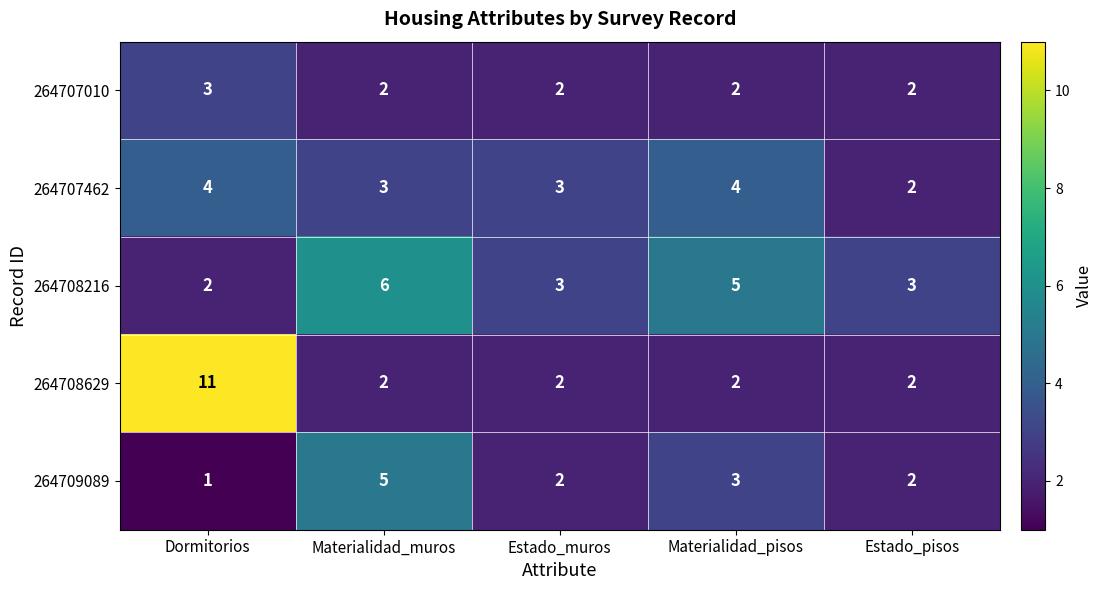

What is the total value across all series at Materialidad_muros?

18